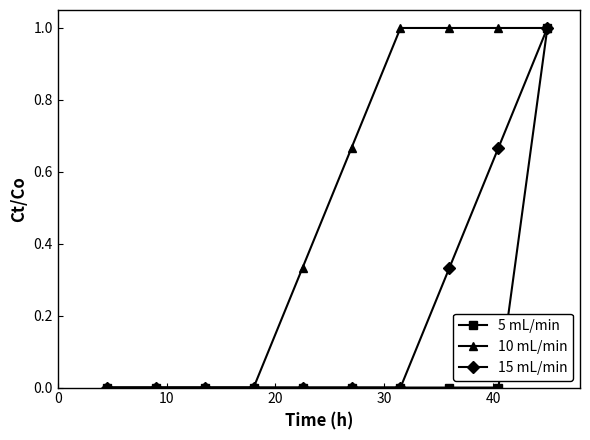

Which series has the largest total across all categories?

10 mL/min